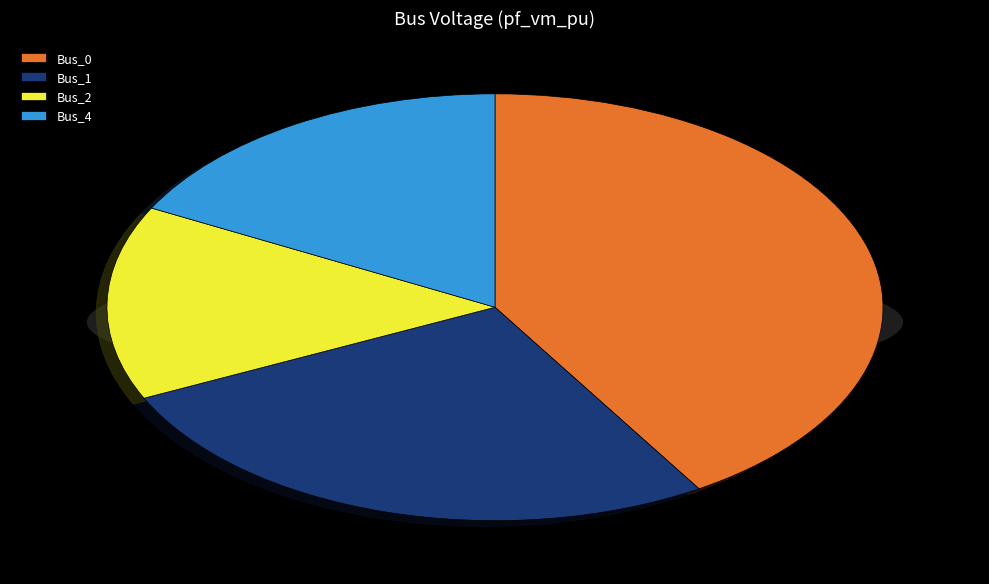

What portion of the pie excludes Bus_2?

85.3%